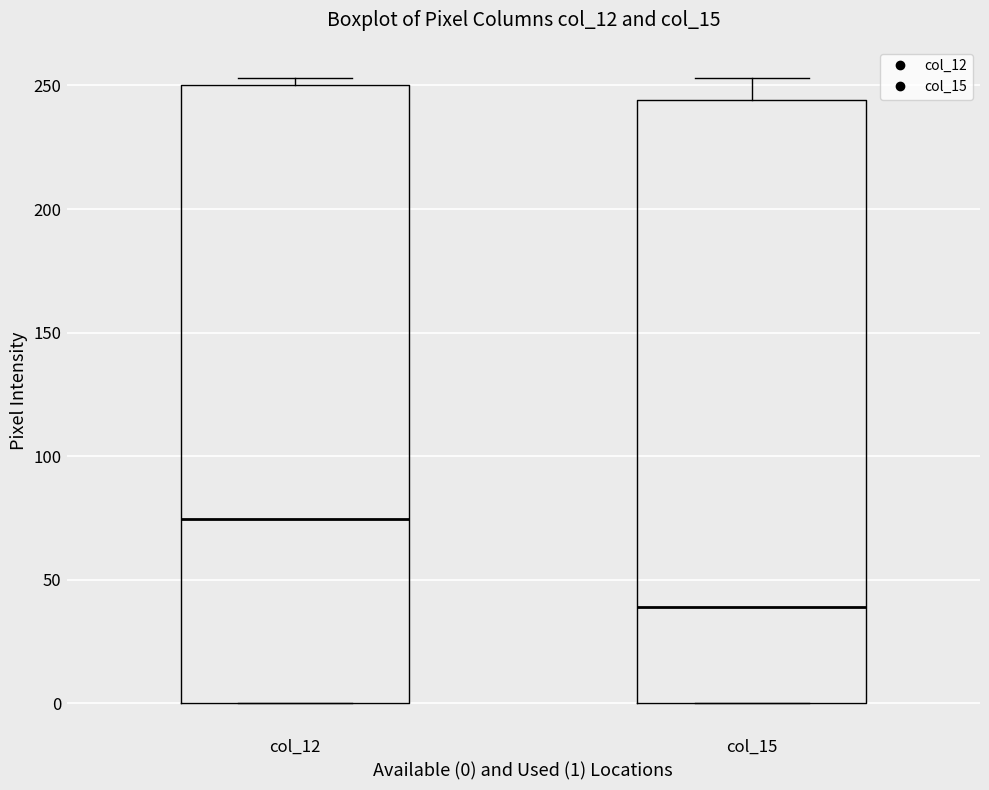

Which box has the lowest median line?

col_15